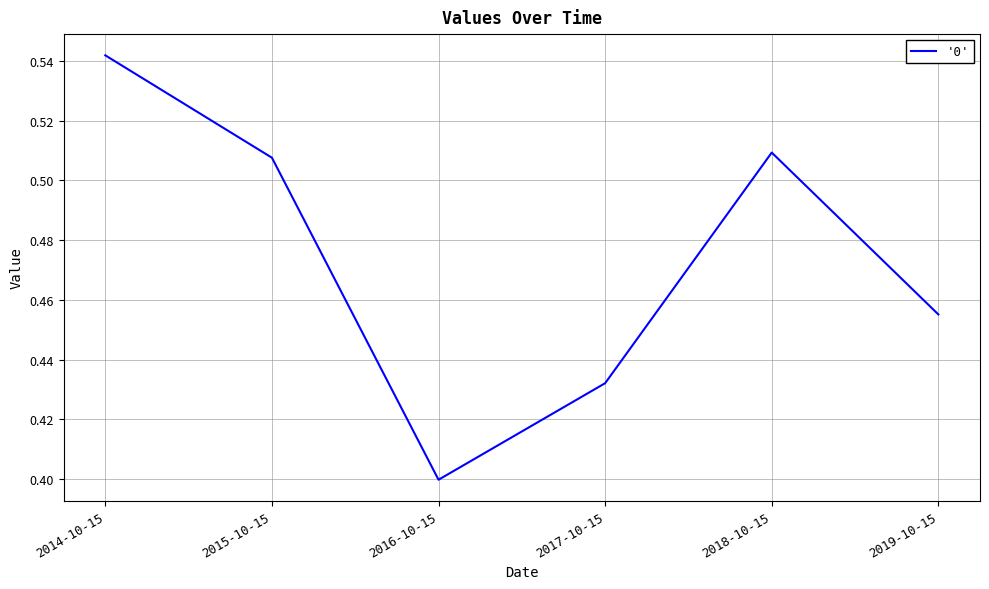

At which label is the value closest to 0?

2016-10-15